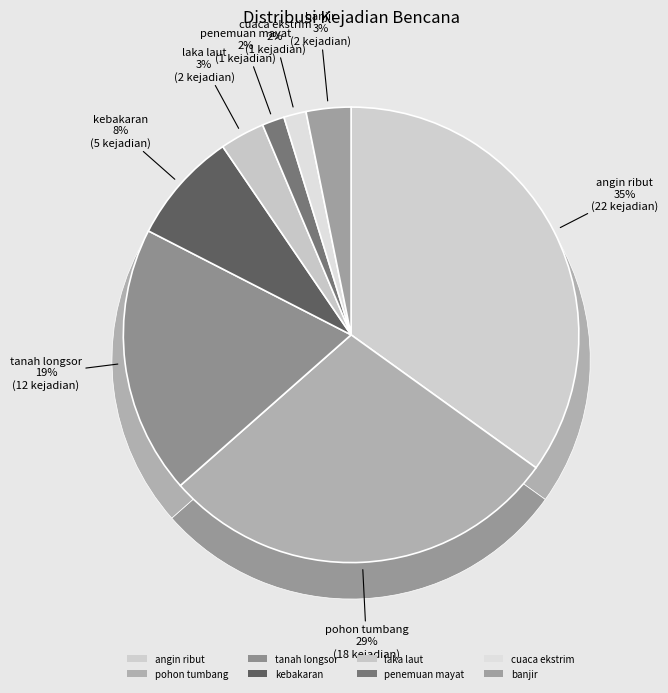

To the nearest percent, what portion does tanah longsor represent?

19%